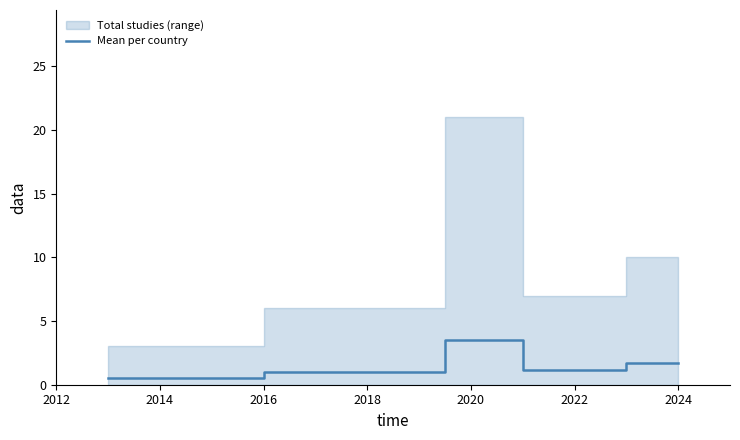

The value of Mean per country at 2024 is 1.7. True or false?

True